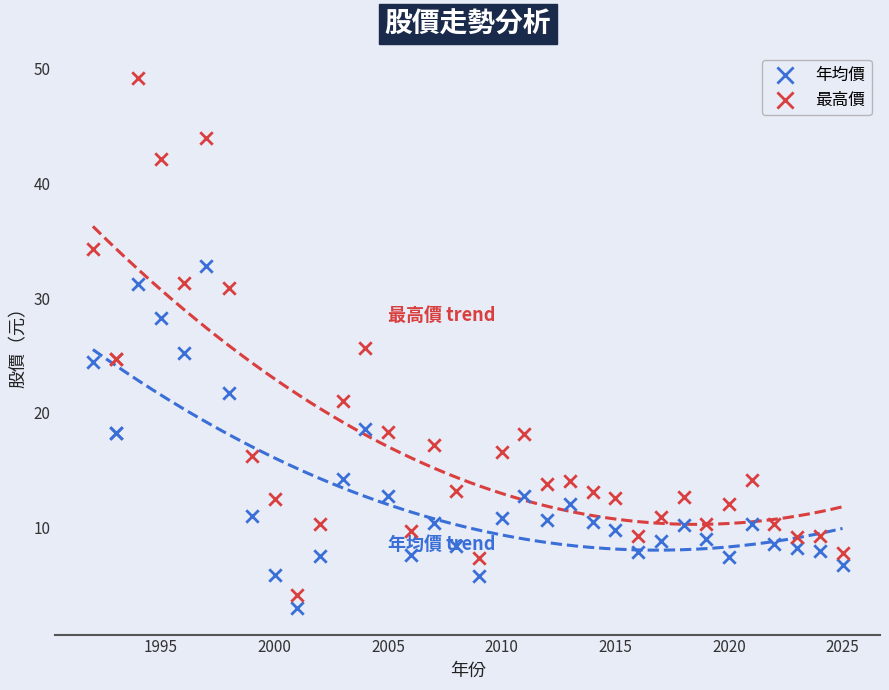

Which series has the widest spread of Y values?

最高價